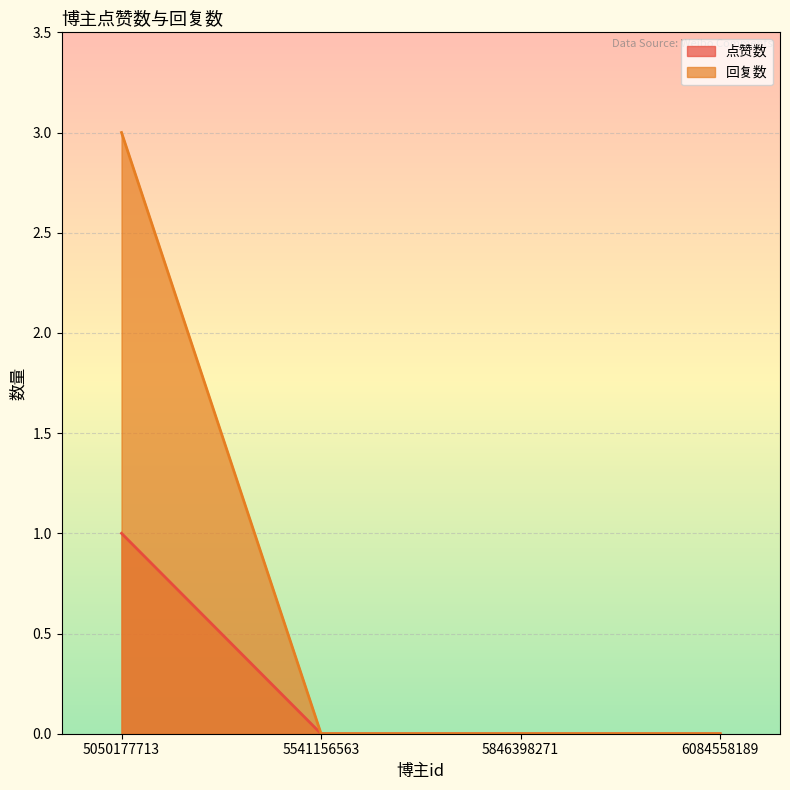

Where is 点赞数 nearest to the value 0?

5541156563